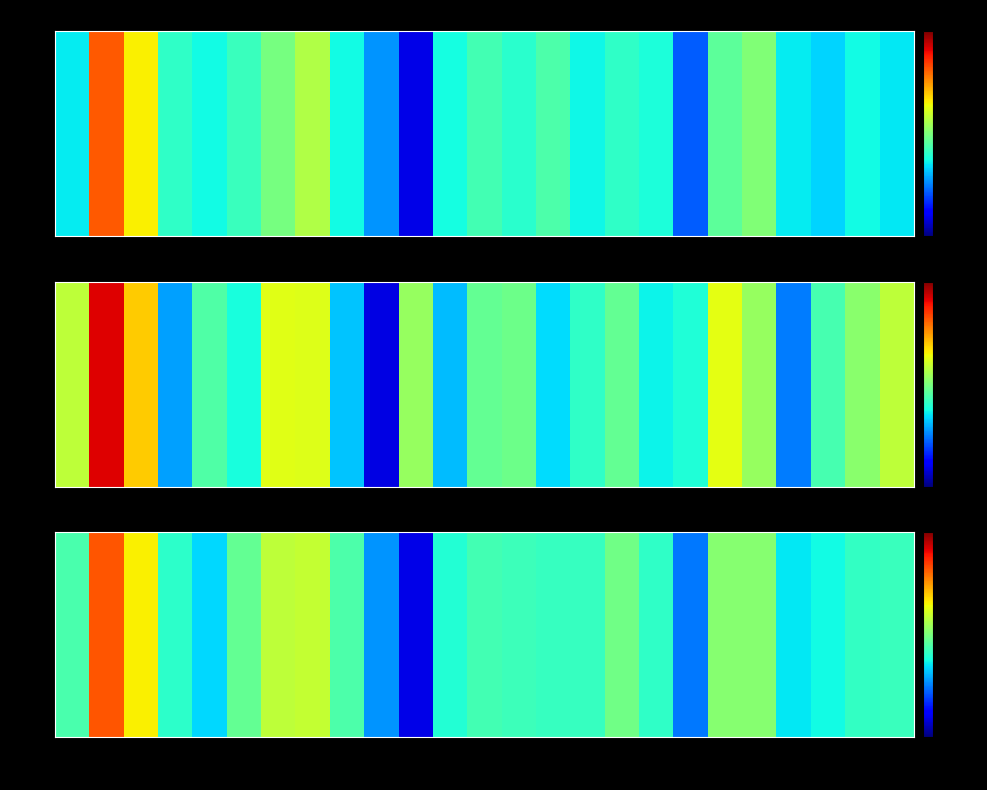

Reading left to right, extract all data points from this chart.

0.3	0.8	0.6	0.3	0.3	0.4	0.4	0.5	0.3	0.2	0.0	0.3	0.4	0.3	0.4	0.3	0.3	0.3	0.1	0.4	0.5	0.3	0.3	0.3	0.3